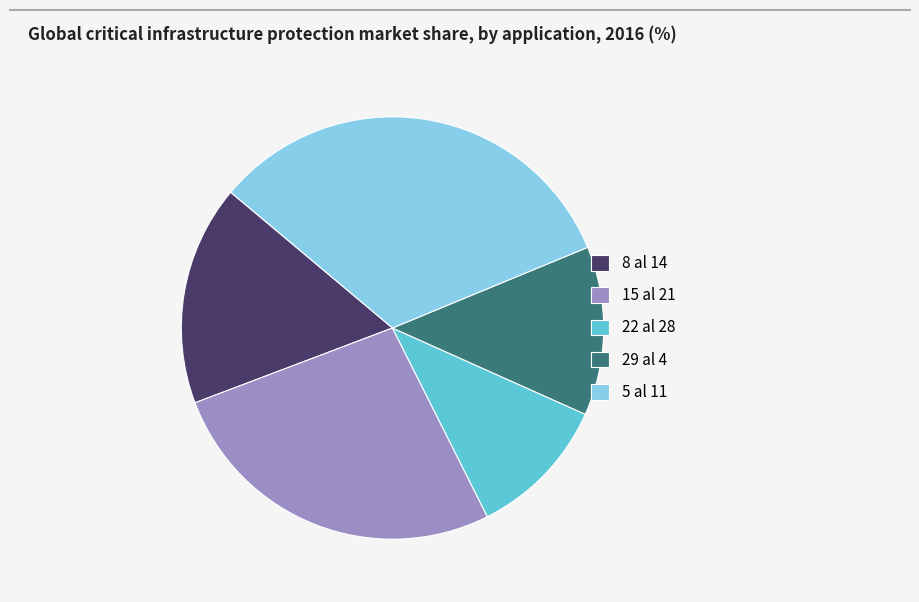

Rank the categories by value from lowest to highest.

22 al 28, 29 al 4, 8 al 14, 15 al 21, 5 al 11